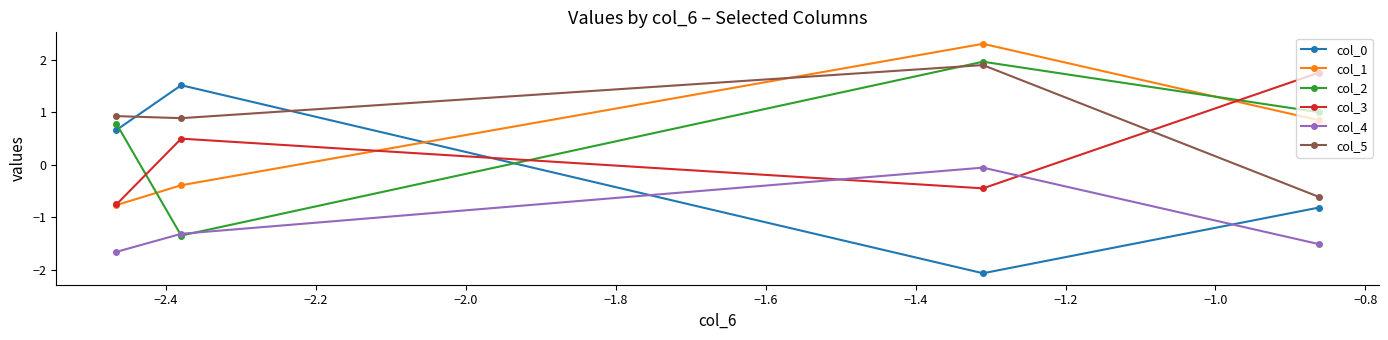

Which series has the widest spread of values?

col_0